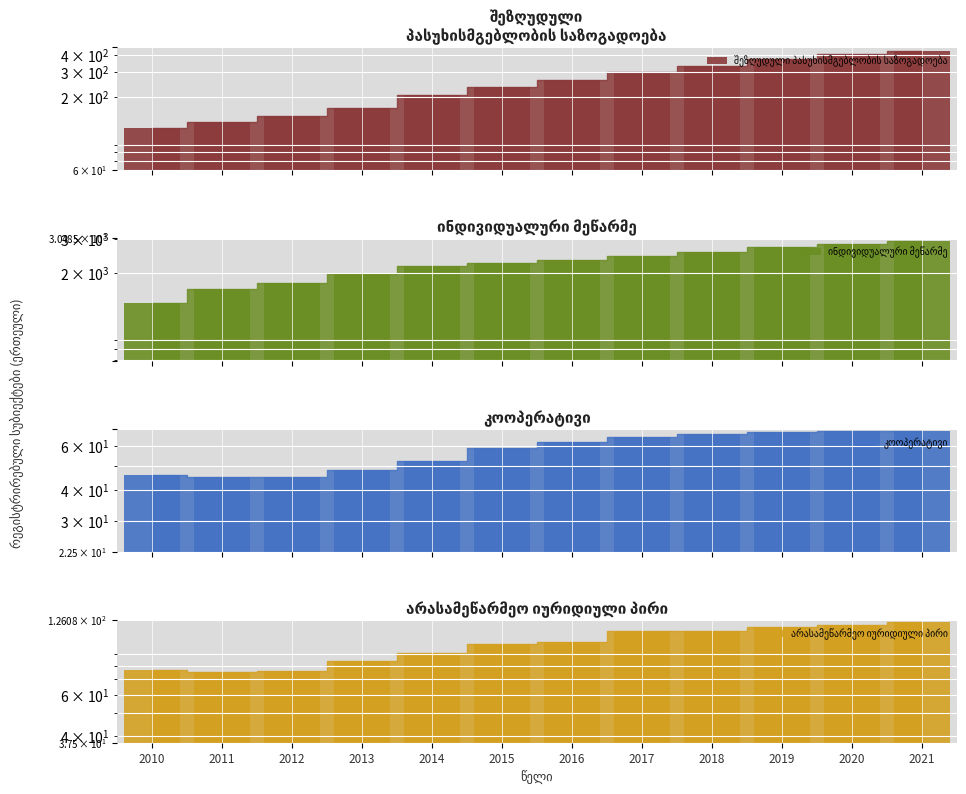

Reading right to left, transcribe all the data shown in this chart.

შეზღუდული პასუხისმგებლობის საზოგადოება: 427	401	373	333	301	265	234	205	166	146	132	120
ინდივიდუალური მეწარმე: 2937	2835	2737	2582	2455	2340	2244	2170	1980	1767	1647	1394
კოოპერატივი: 69	69	68	67	65	62	59	52	48	45	45	46
არასამეწარმეო იურიდიული პირი: 123	120	117	113	113	101	99	91	84	76	75	77